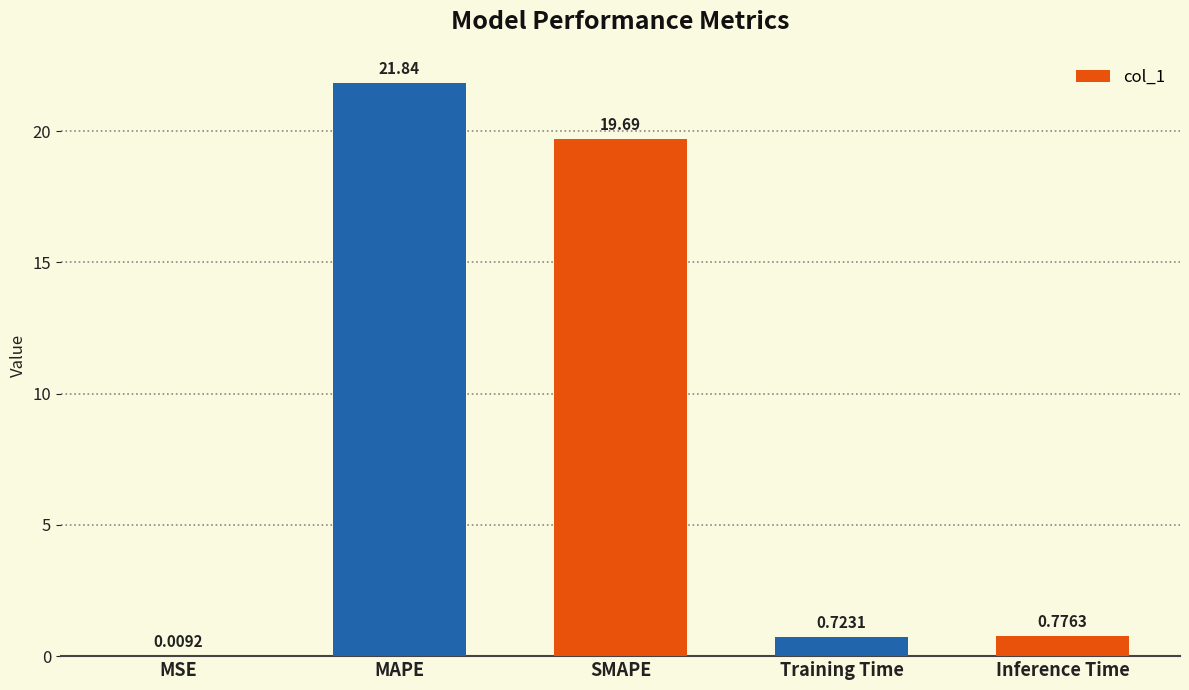

Is it true that the value at MAPE is 21.8?

True